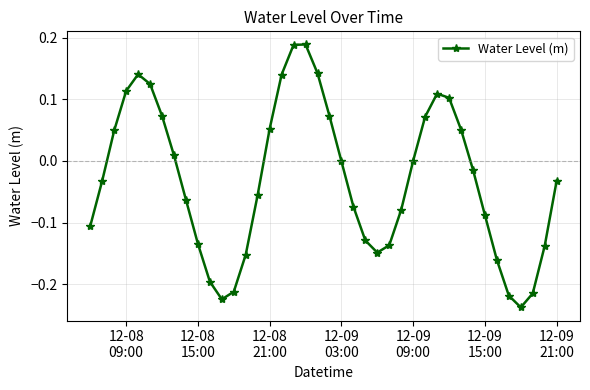

True or false: the data has more than 2 interior local peaks.

True